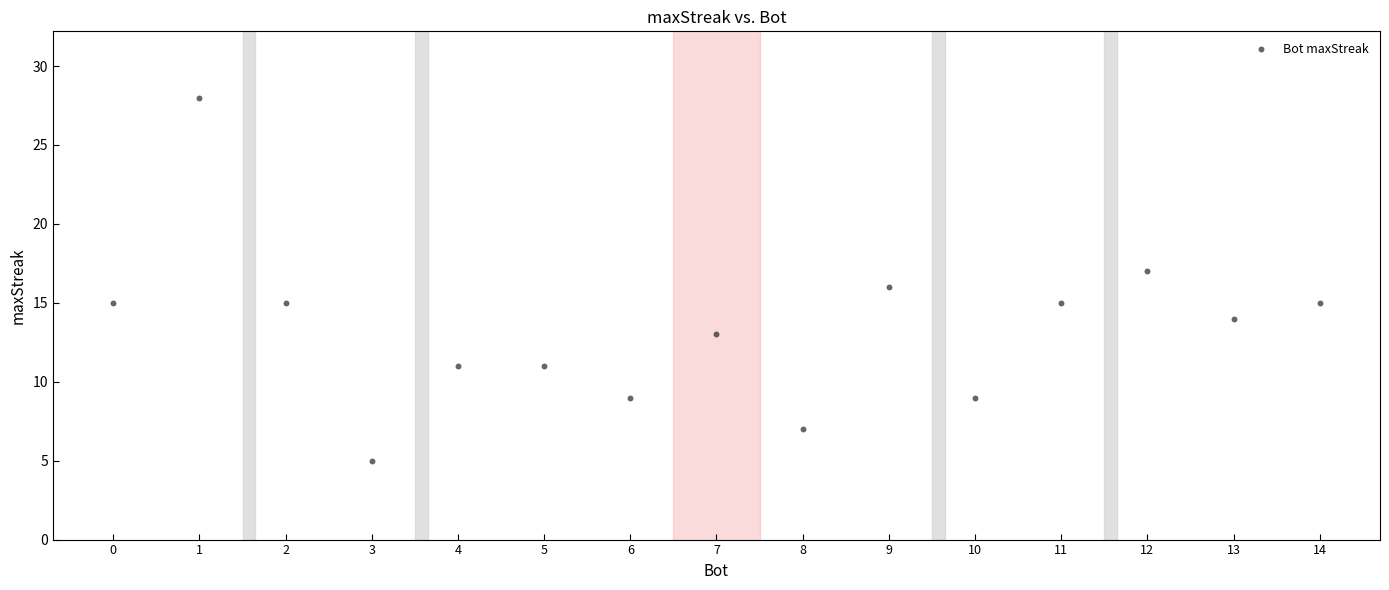

What is the range of X values (max minus min)?

14